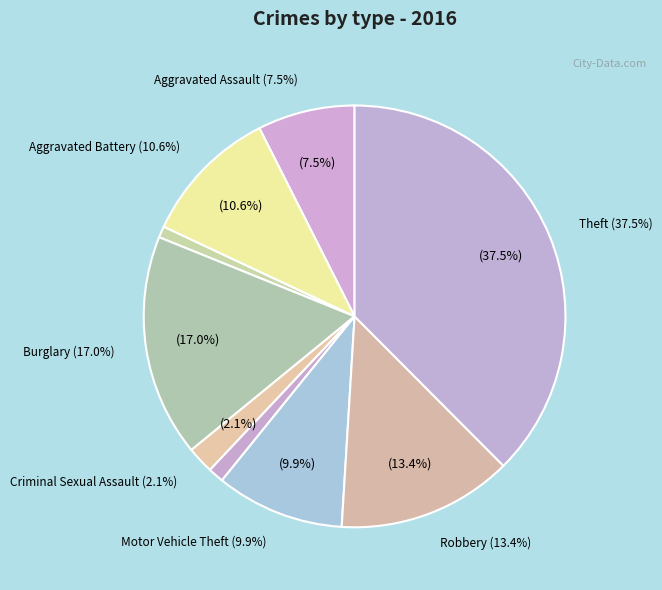

How many segments does this pie chart have?

9